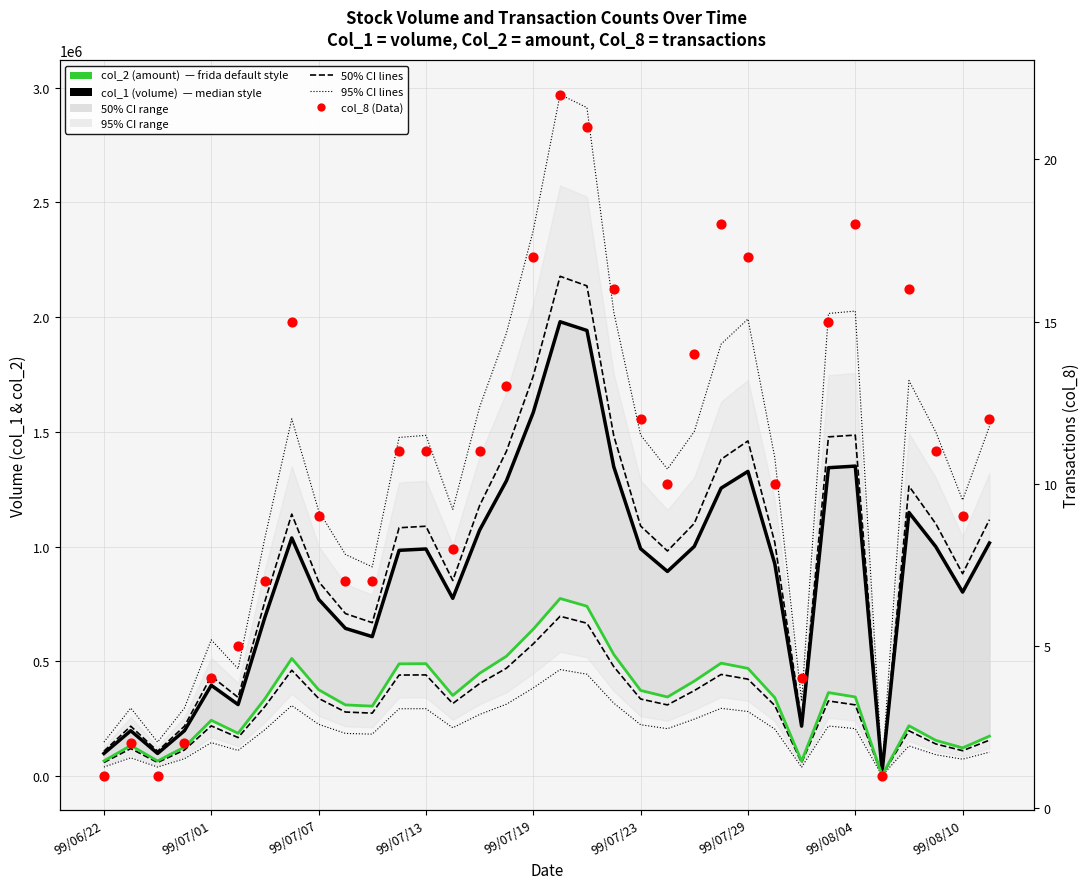

At which category is the sum across all series the highest?

17